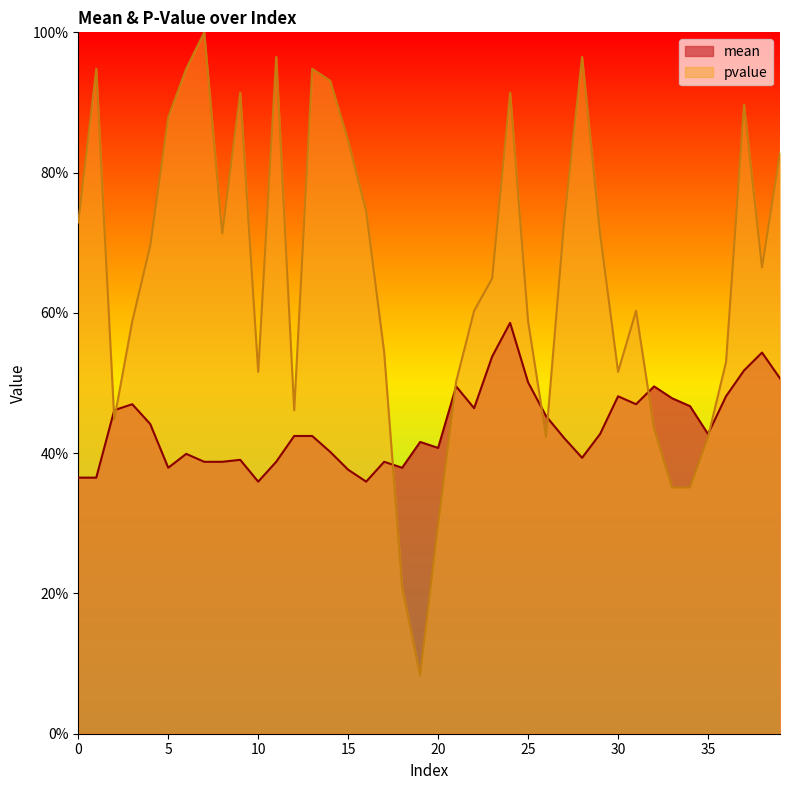

What is the value of the pvalue point at the 14th from the left?

94.8